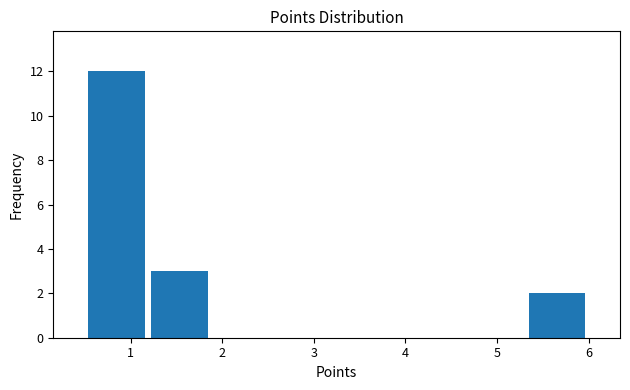

Over which range of the x-axis is the bar tallest?

0.5 to 1.2